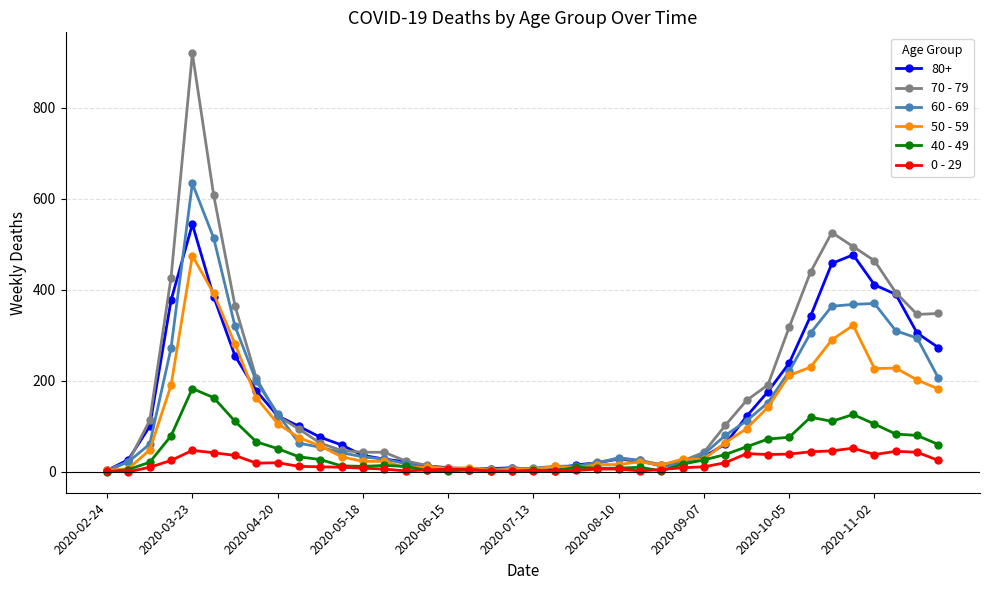

Rank the series by their maximum value, from highest to lowest.

70 - 79, 60 - 69, 80+, 50 - 59, 40 - 49, 0 - 29